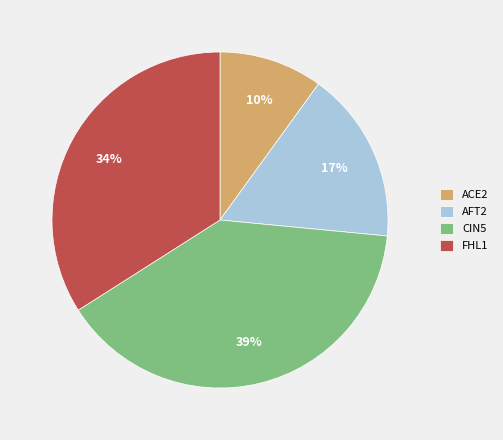

Approximately how many times larger is the value at ACE2 compared to CIN5?

0.3